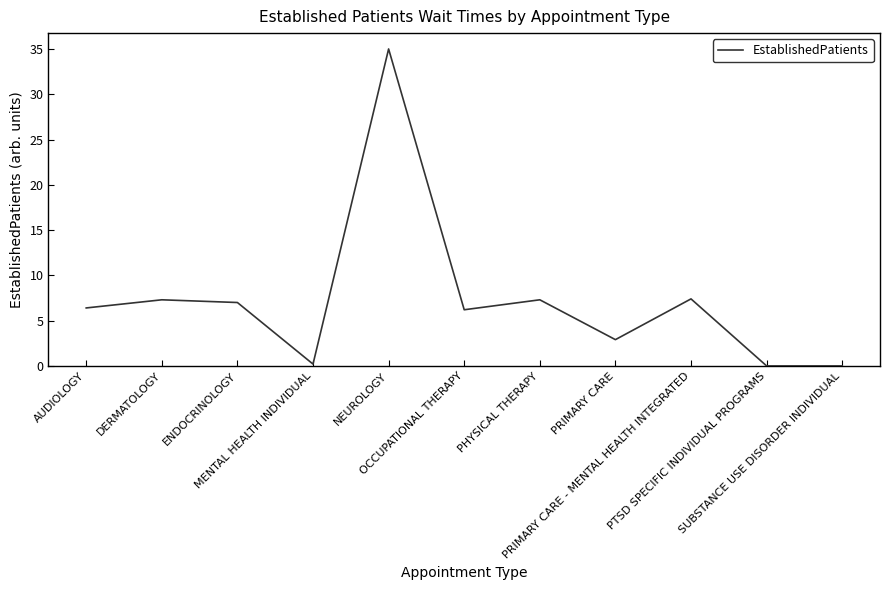

The chart shows a value of 0.0 at SUBSTANCE USE DISORDER INDIVIDUAL. True or false?

True